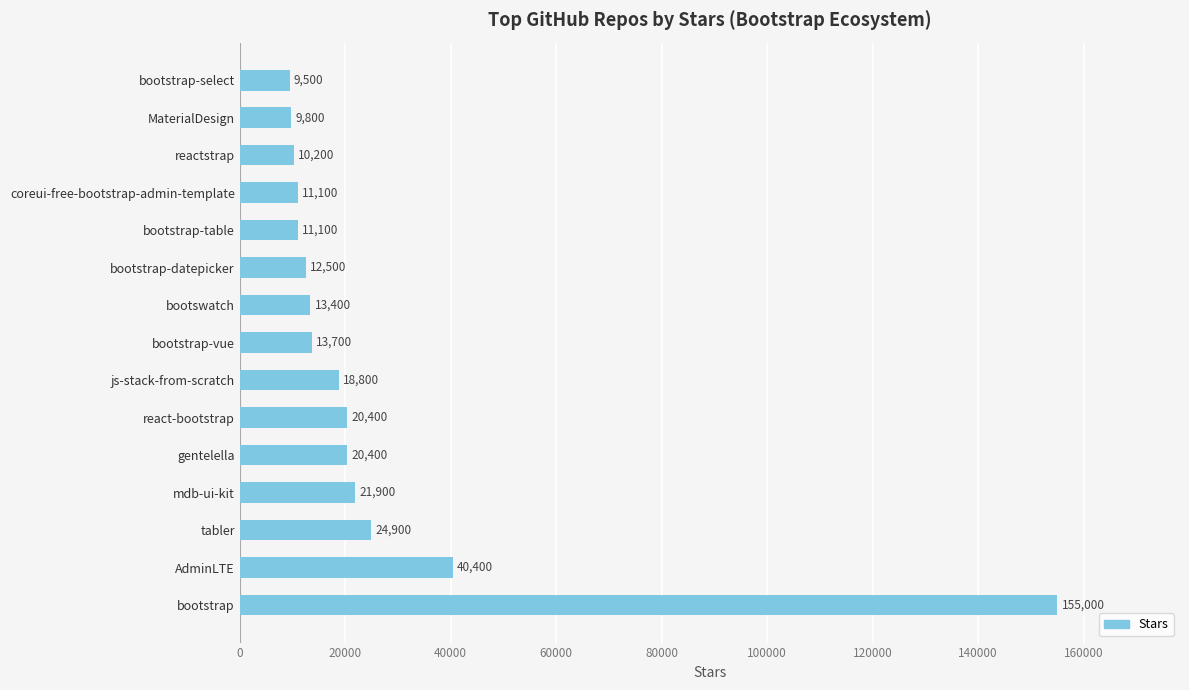

True or false: the data shows 18800 at js-stack-from-scratch.

True